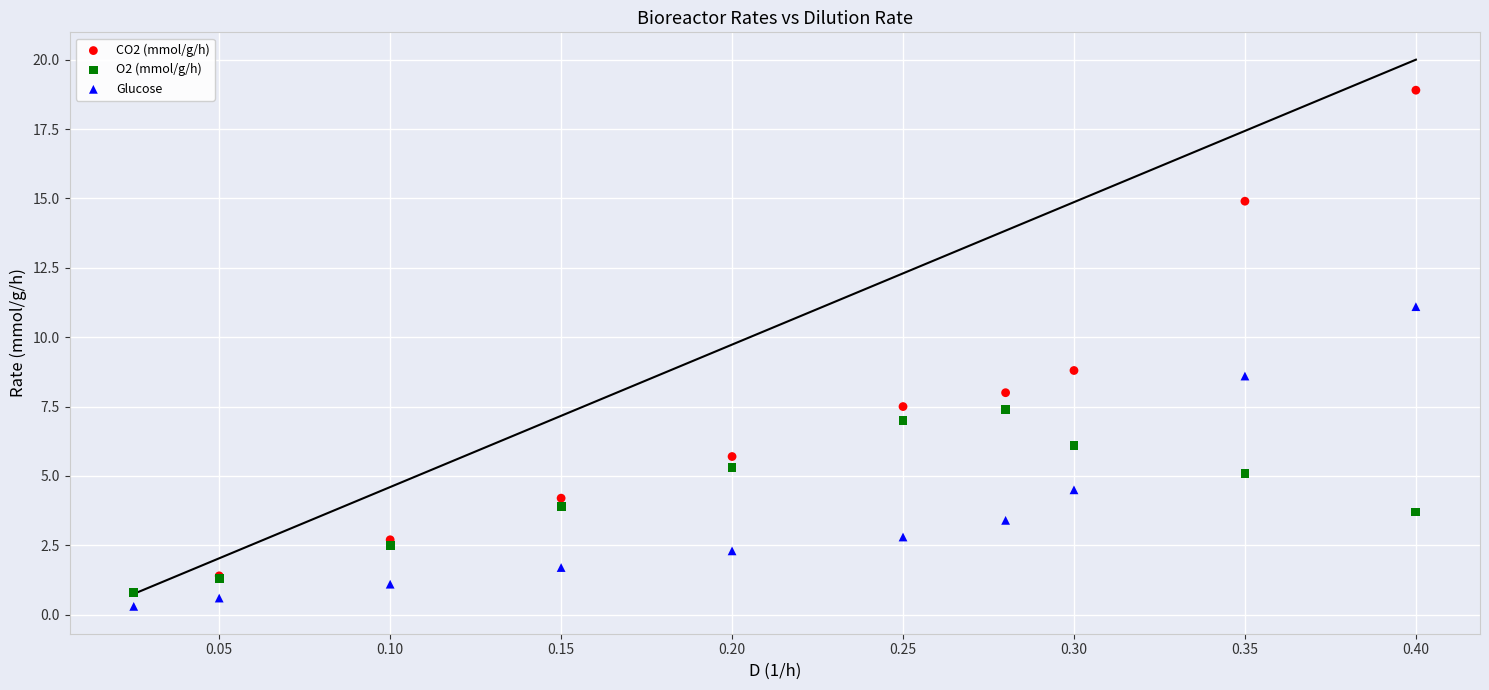

What are all the series names shown in the legend?

CO2 (mmol/g/h), O2 (mmol/g/h), Glucose